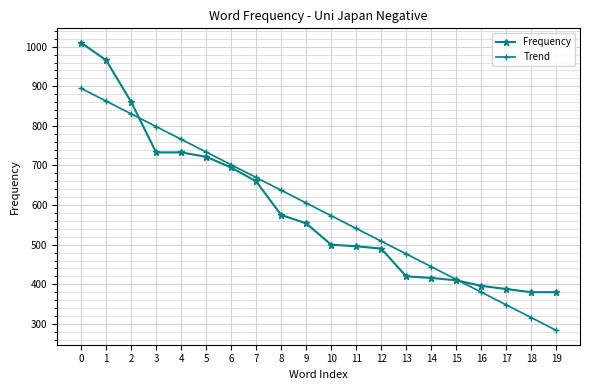

Reading left to right, transcribe all the data shown in this chart.

Frequency: 1010.0	966.0	861.0	733.0	733.0	722.0	695.0	660.0	575.0	554.0	500.0	496.0	490.0	420.0	416.0	410.0	396.0	388.0	380.0	380.0
Trend: 894.8	862.7	830.5	798.3	766.2	734.0	701.8	669.7	637.5	605.3	573.2	541.0	508.8	476.7	444.5	412.3	380.2	348.0	315.8	283.7